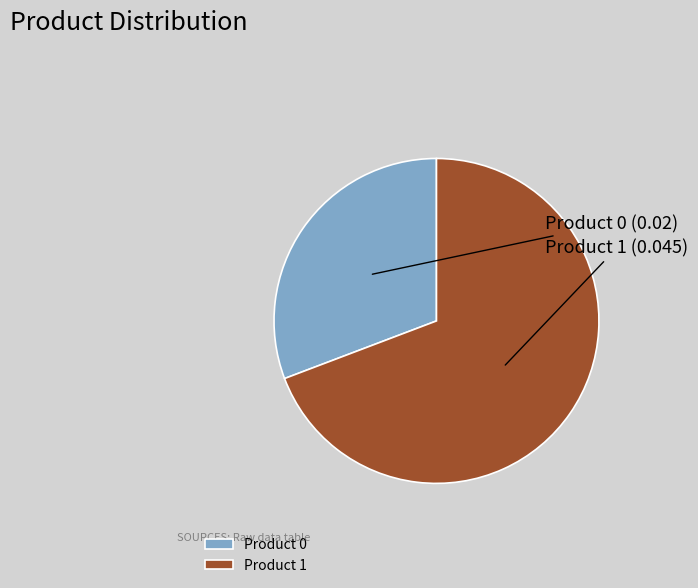

How many slices are in this pie chart?

2